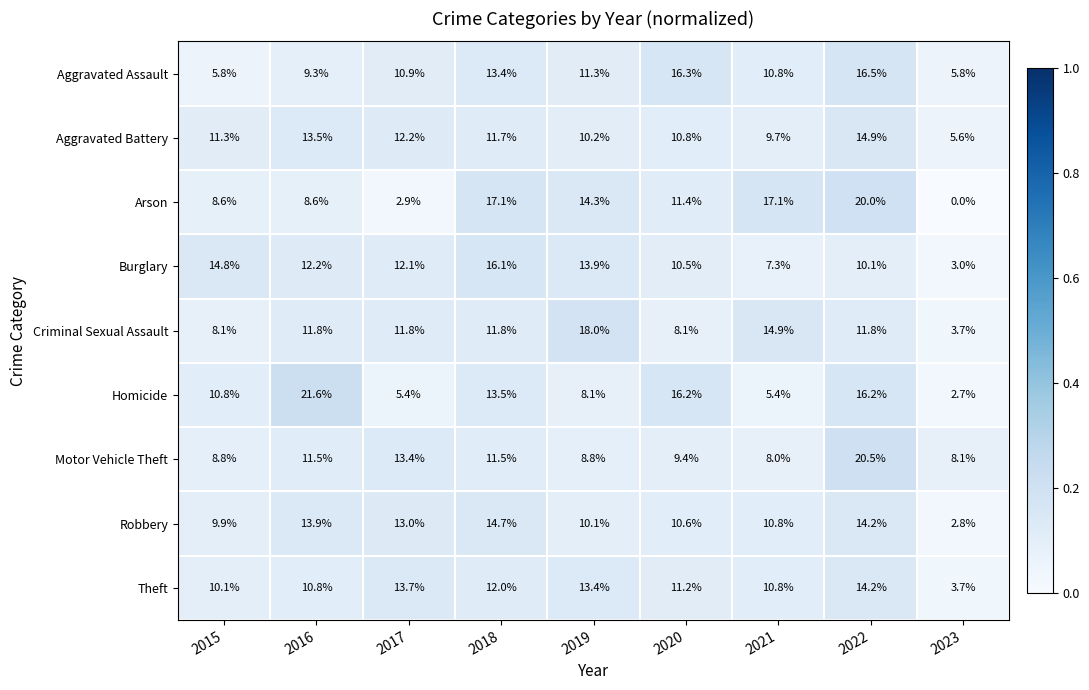

Which series has the widest spread of values?

Arson